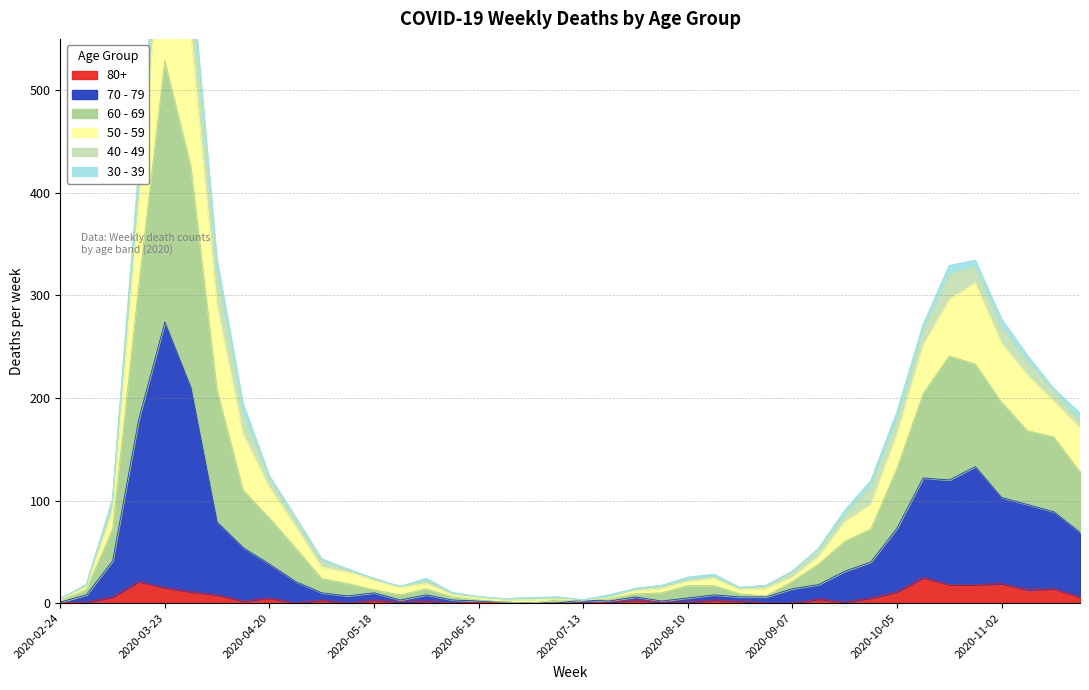

Which has a higher value, 2020-08-17 or 2020-06-29?

2020-08-17